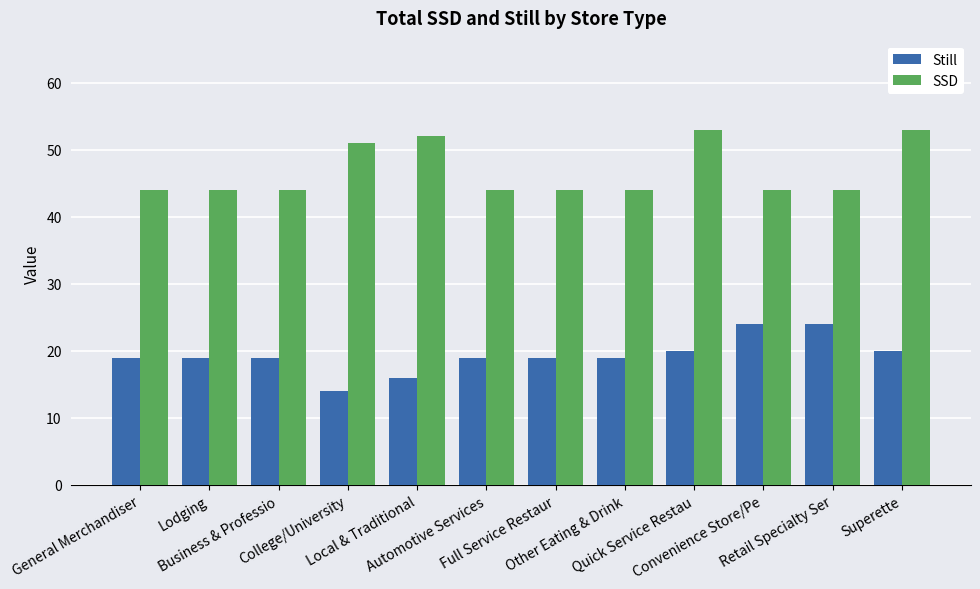

What value does the Still series have at Automotive Services, to the nearest 5?

20